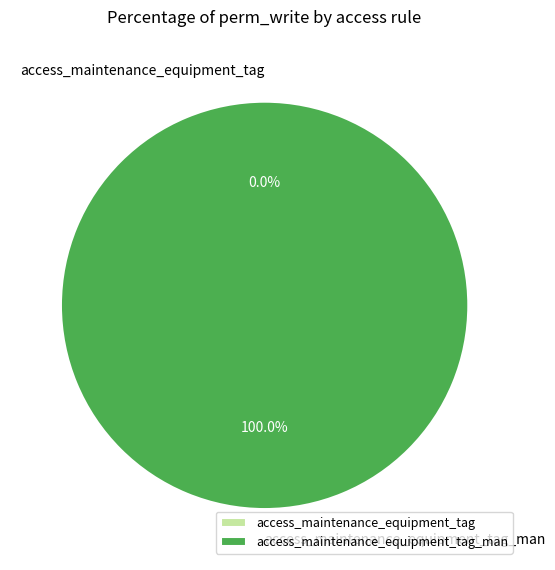

What is the change in value from access_maintenance_equipment_tag to access_maintenance_equipment_tag_man?

+1